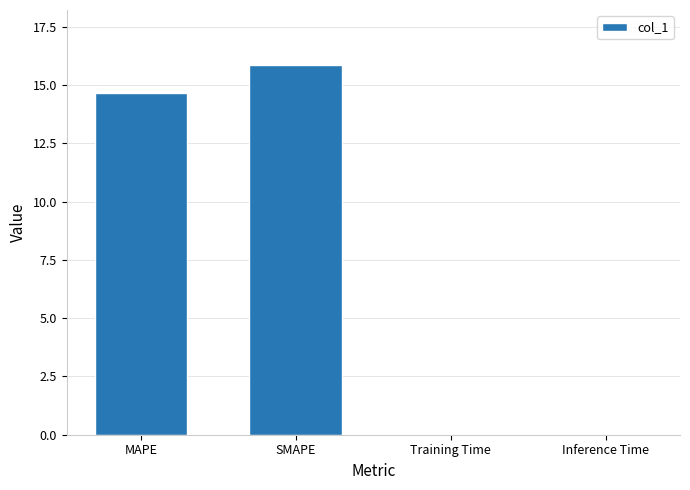

Between Training Time and MAPE, which is larger?

MAPE